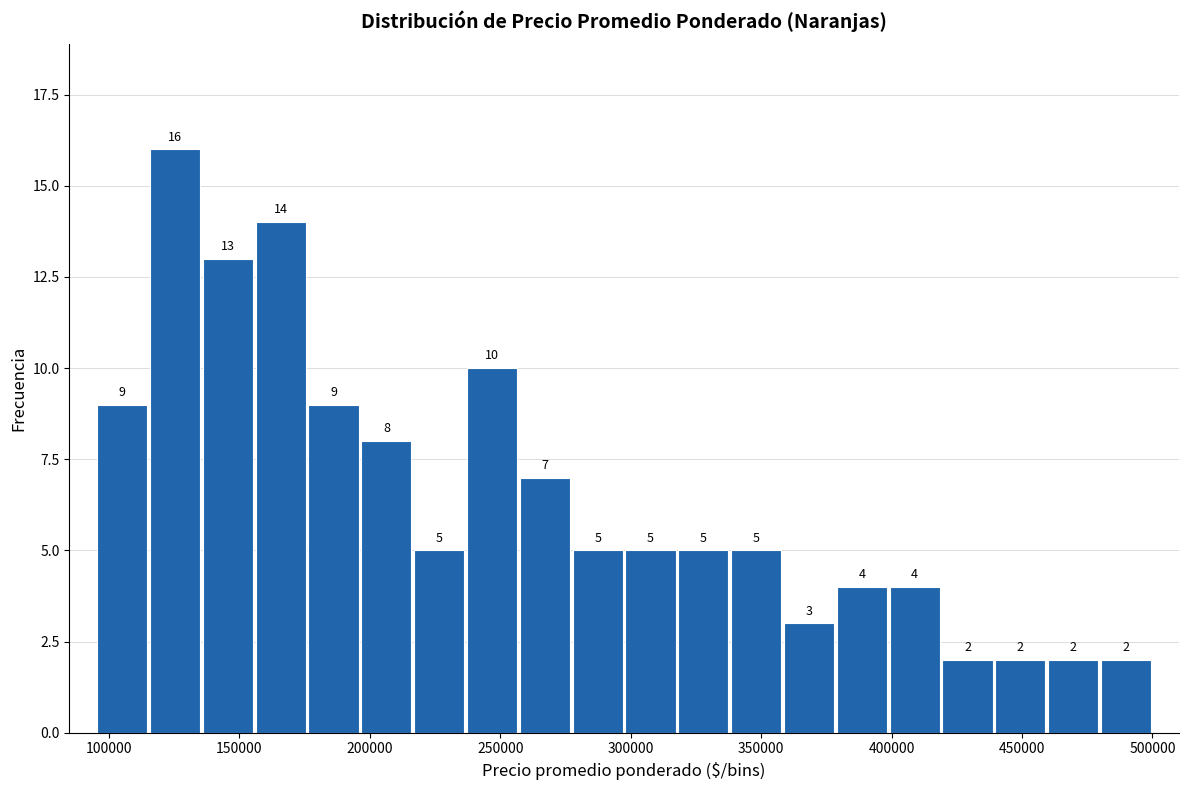

Reading left to right, list every bar in this chart as the range it spans on the x-axis followed by its height. The bar edges are not printed on the chart, so give them approximately, as read against the axis.

95000 to 115000: 9
115000 to 135000: 16
135000 to 155000: 13
155000 to 175000: 14
175000 to 195000: 9
195000 to 215000: 8
215000 to 235000: 5
235000 to 255000: 10
255000 to 275000: 7
275000 to 300000: 5
300000 to 320000: 5
320000 to 340000: 5
340000 to 360000: 5
360000 to 380000: 3
380000 to 400000: 4
400000 to 420000: 4
420000 to 440000: 2
440000 to 460000: 2
460000 to 480000: 2
480000 to 500000: 2